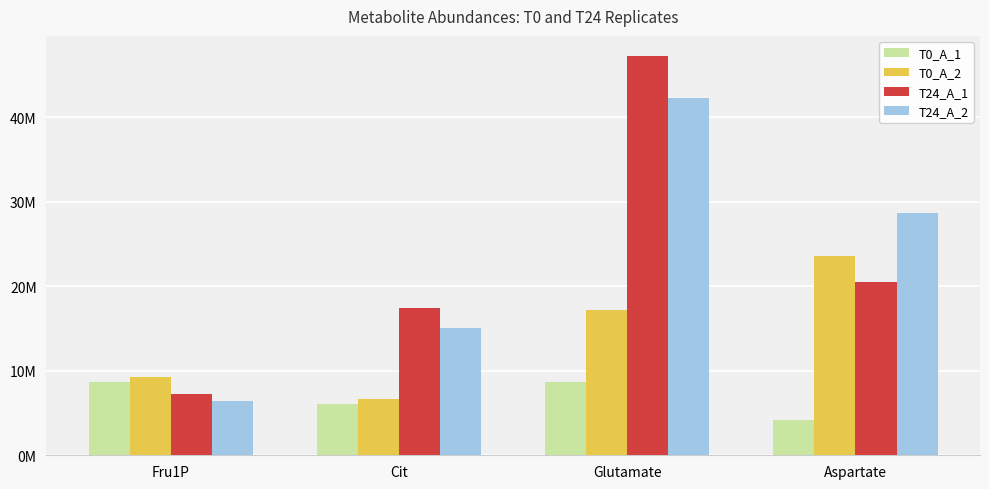

What are all the series names shown in the legend?

T0_A_1, T0_A_2, T24_A_1, T24_A_2